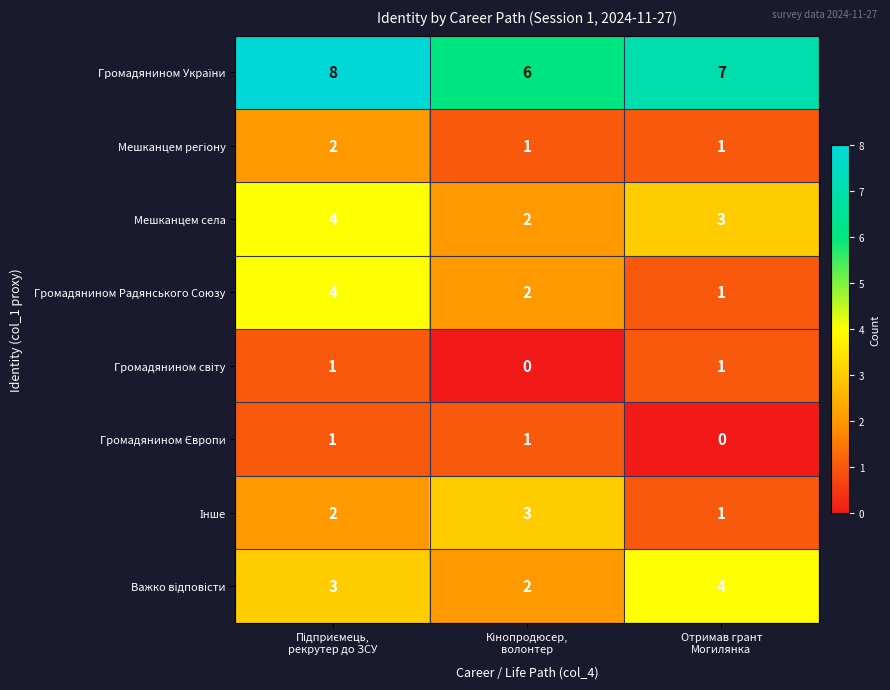

At how many categories does at least one series exceed 0?

3